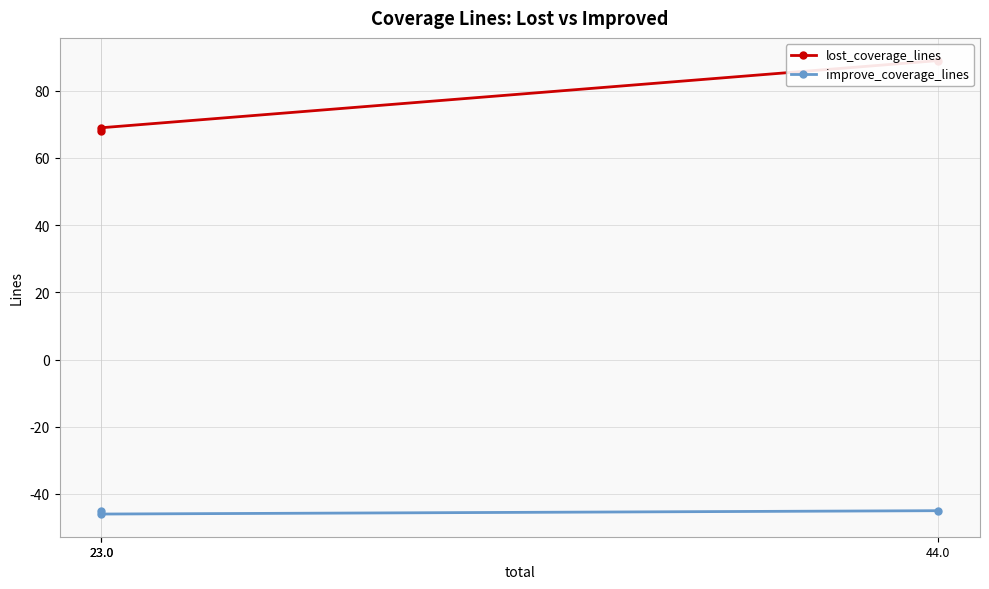

Between 44.0 and 23.0, which is larger?

44.0